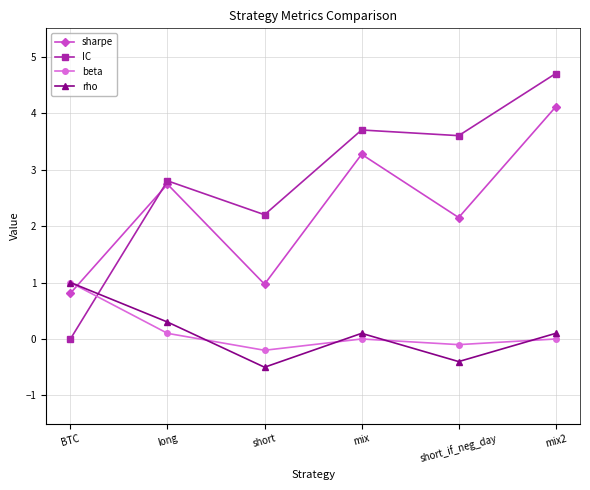

Is it true that beta equals -0.6 at mix2?

False